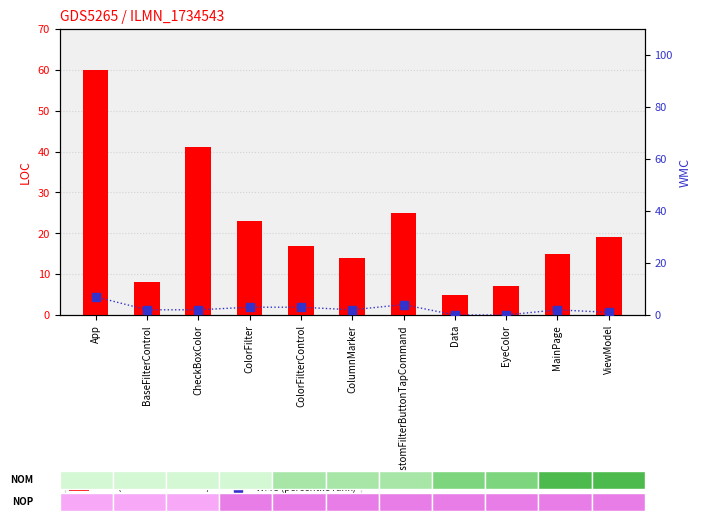

Reading left to right, list all the values displayed in this chart.

LOC (transformed count): App=60	BaseFilterControl=8	CheckBoxColor=41	ColorFilter=23	ColorFilterControl=17	ColumnMarker=14	CustomFilterButtonTapCommand=25	Data=5	EyeColor=7	MainPage=15	ViewModel=19
WMC (percentile rank): App=7	BaseFilterControl=2	CheckBoxColor=2	ColorFilter=3	ColorFilterControl=3	ColumnMarker=2	CustomFilterButtonTapCommand=4	Data=0	EyeColor=0	MainPage=2	ViewModel=1